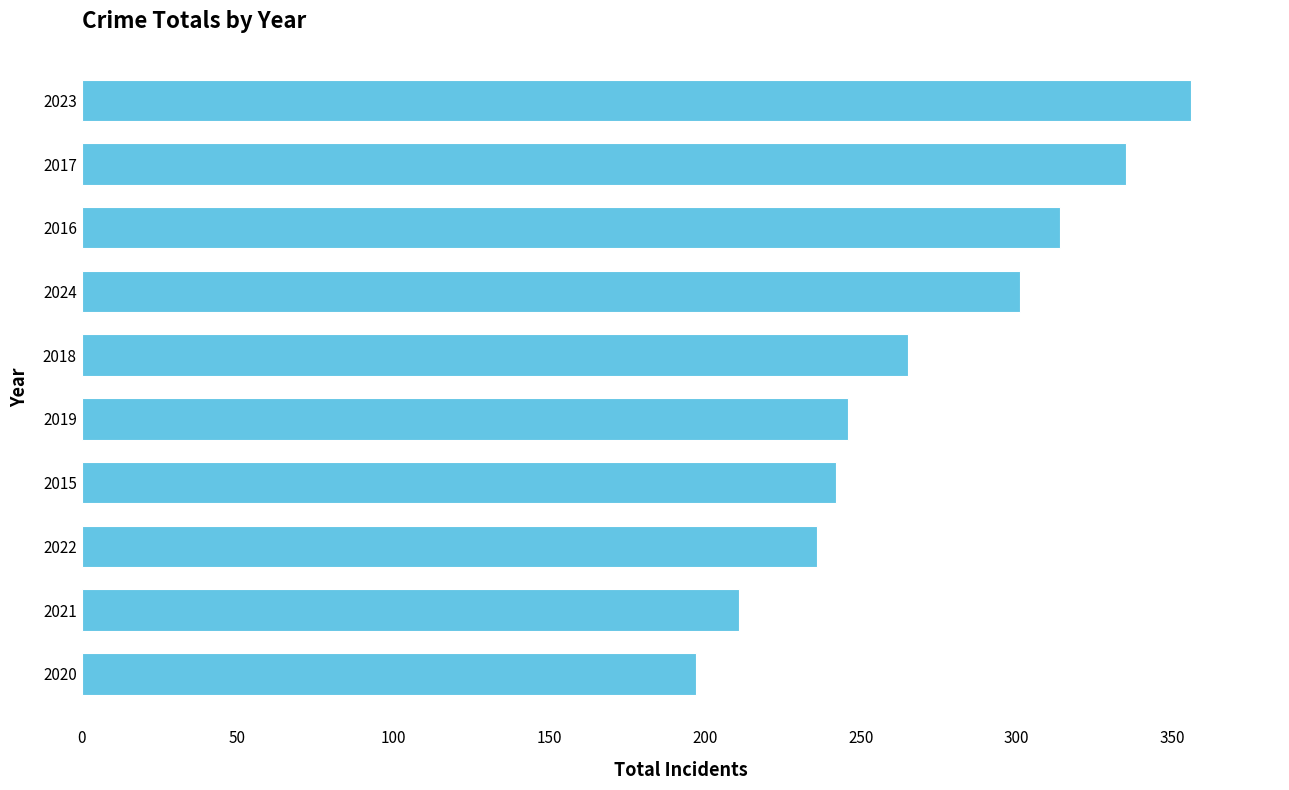

The value at 2017 is 121. True or false?

False